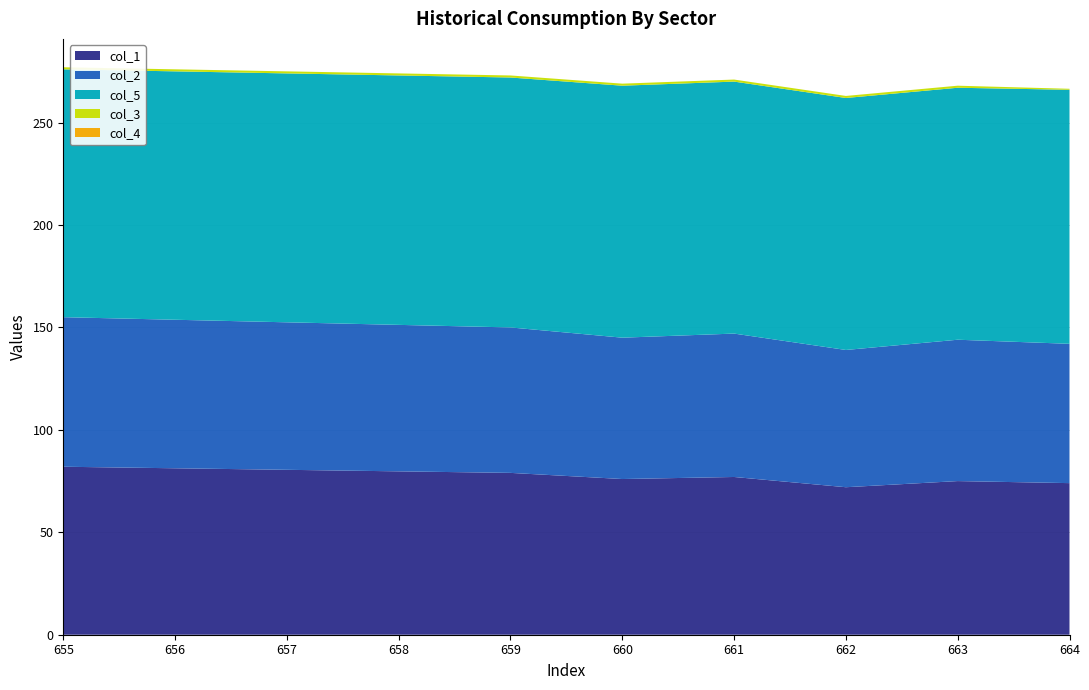

Reading left to right, transcribe all the data shown in this chart.

col_1: 82.0	79.0	76.0	77.0	72.0	75.0	74.0
col_2: 73.0	71.0	69.0	70.0	67.0	69.0	68.0
col_5: 121.0	122.0	123.0	123.0	123.0	123.0	124.0
col_3: 1.0	1.0	1.0	1.0	1.0	1.0	0.5
col_4: 0.0	0.0	0.0	0.0	0.0	0.0	0.0